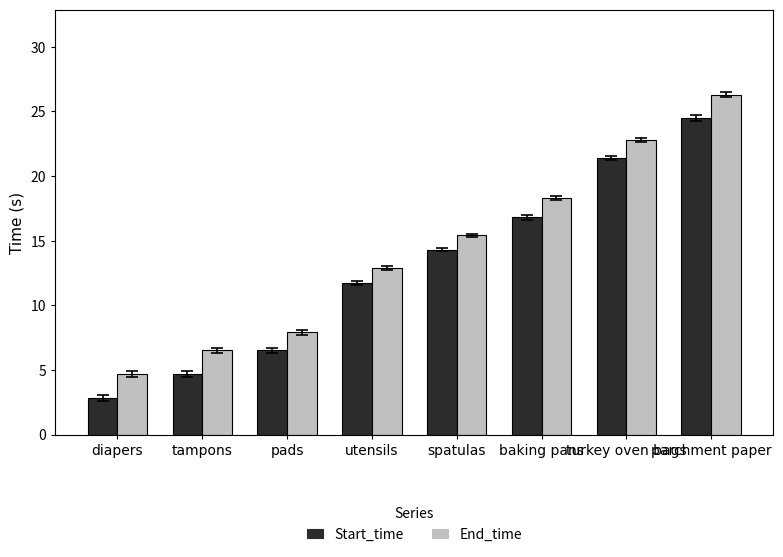

Reading left to right, what are all the values shown in this chart?

Start_time: diapers=2.8	tampons=4.7	pads=6.5	utensils=11.7	spatulas=14.3	baking pans=16.8	turkey oven bags=21.4	parchment paper=24.5
End_time: diapers=4.7	tampons=6.5	pads=7.9	utensils=12.9	spatulas=15.4	baking pans=18.3	turkey oven bags=22.8	parchment paper=26.3